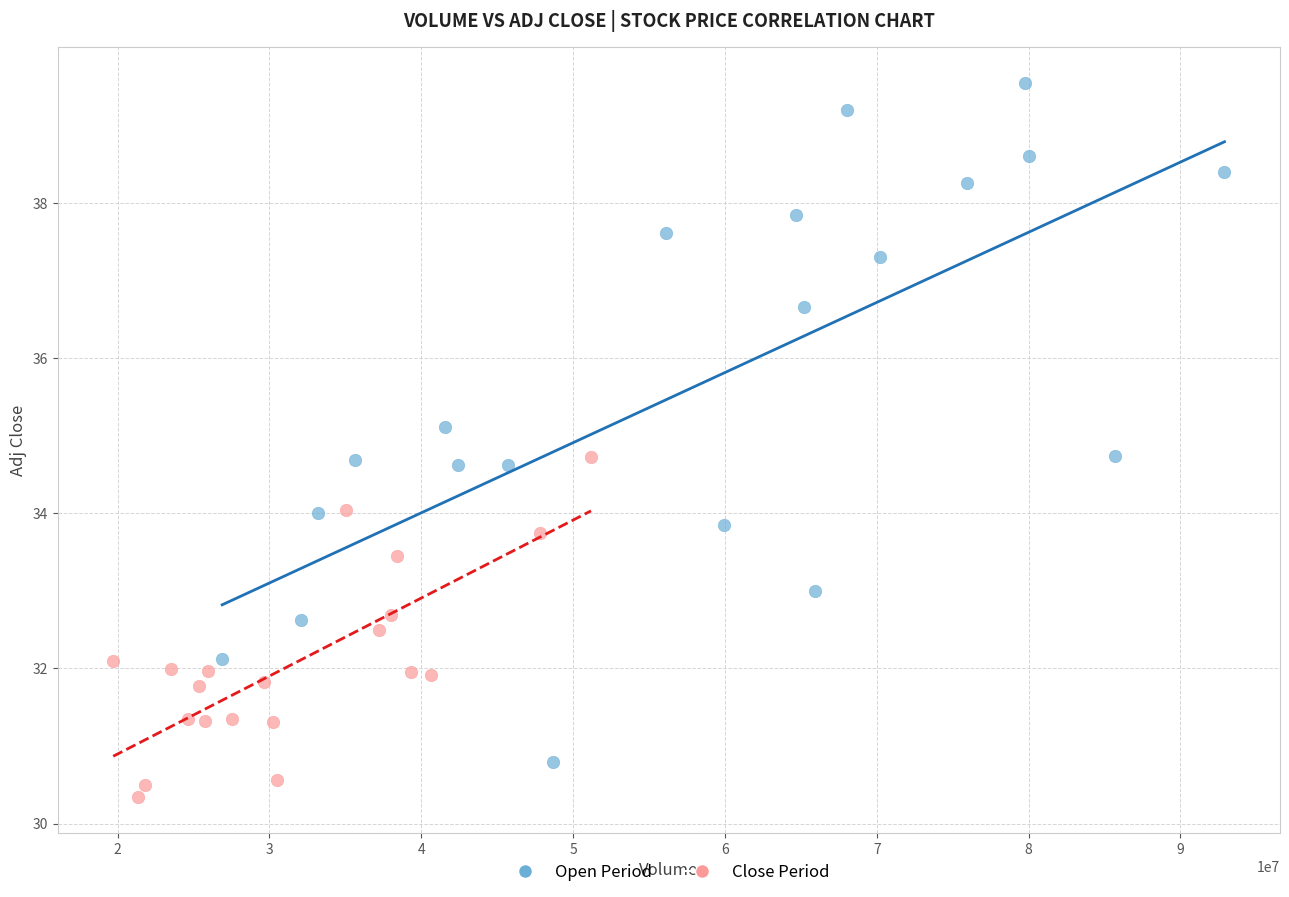

Which series contains the highest Y value?

Open Period